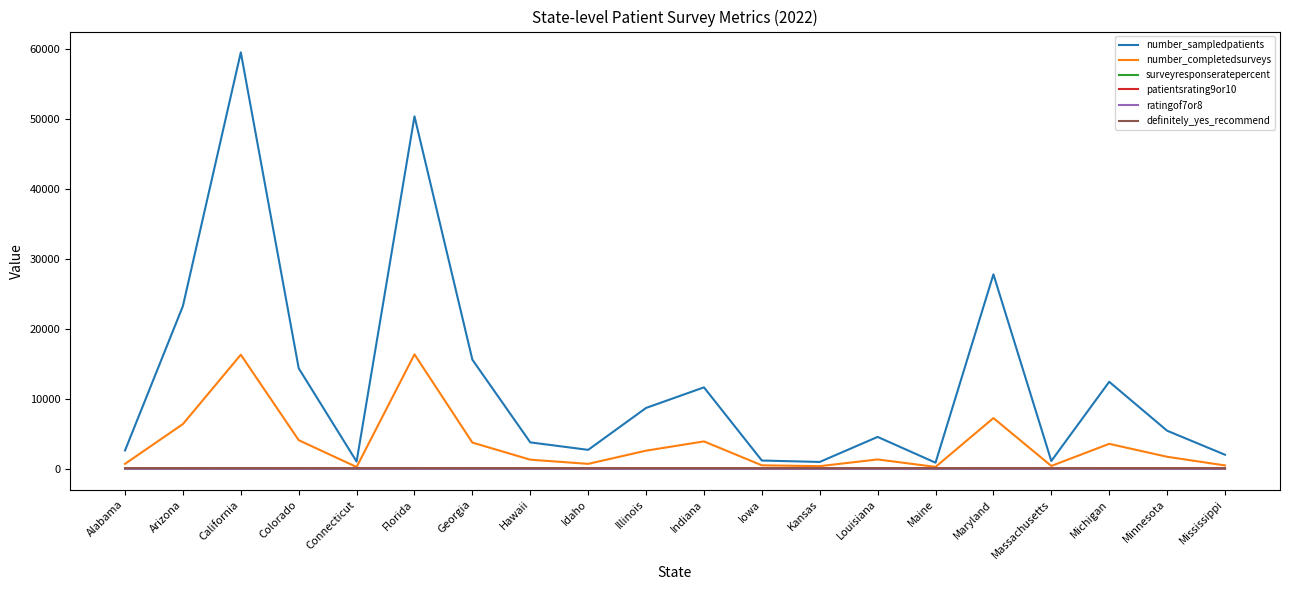

True or false: number_sampledpatients has more than 0 points higher than both neighbors.

True